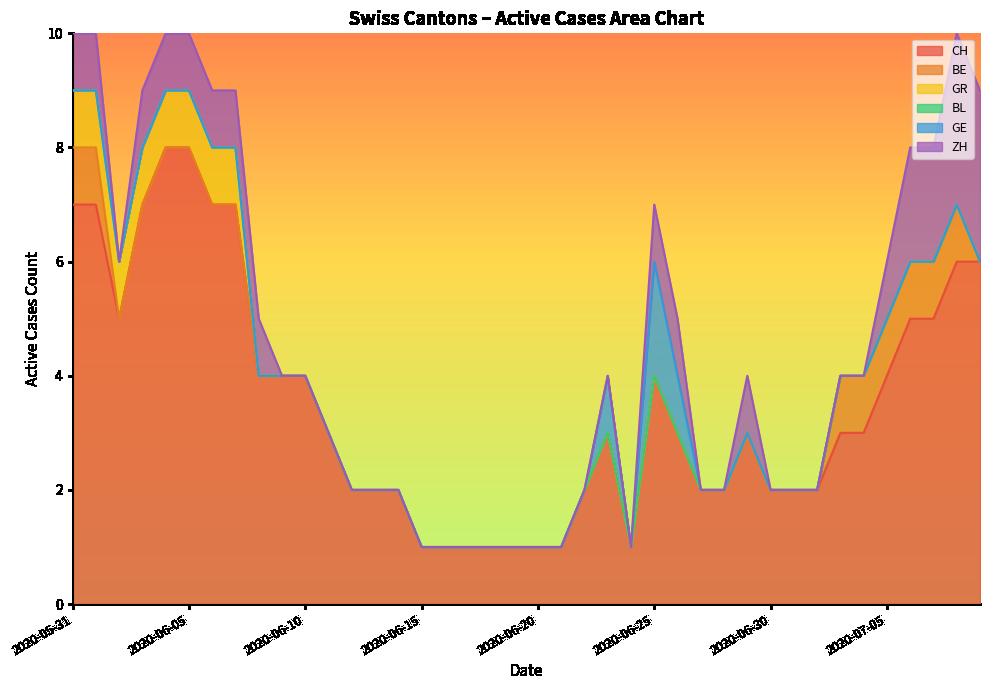

What is the average value of the BL series?

1